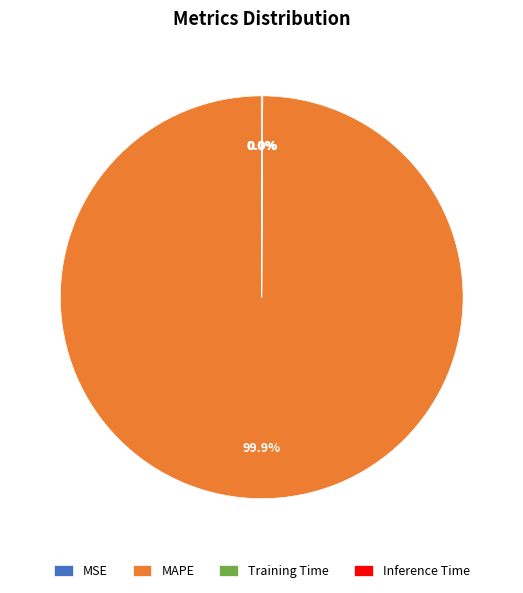

What is the largest slice in the pie chart?

MAPE